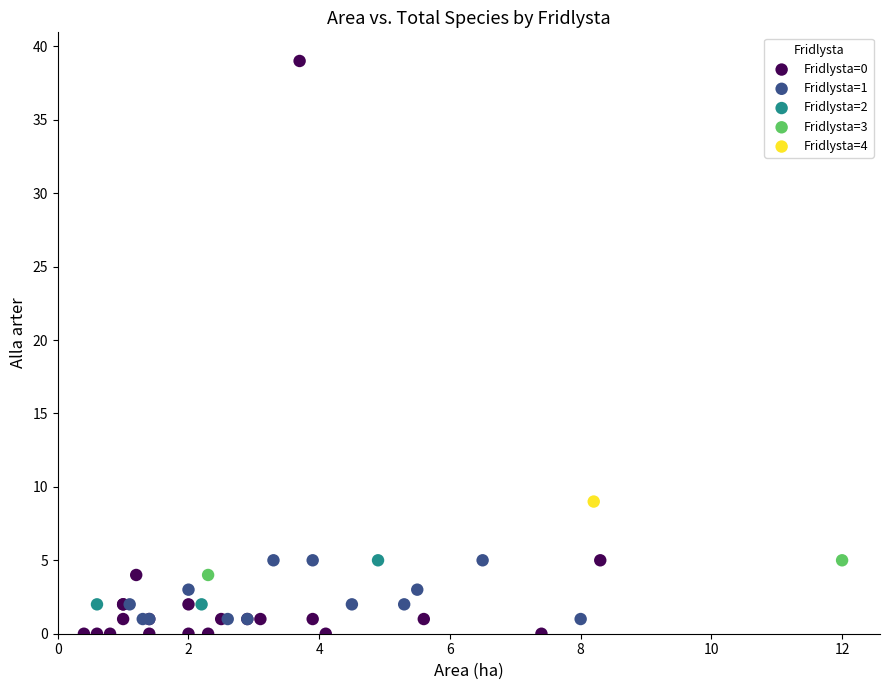

Which series reaches the maximum Y coordinate?

Fridlysta=0